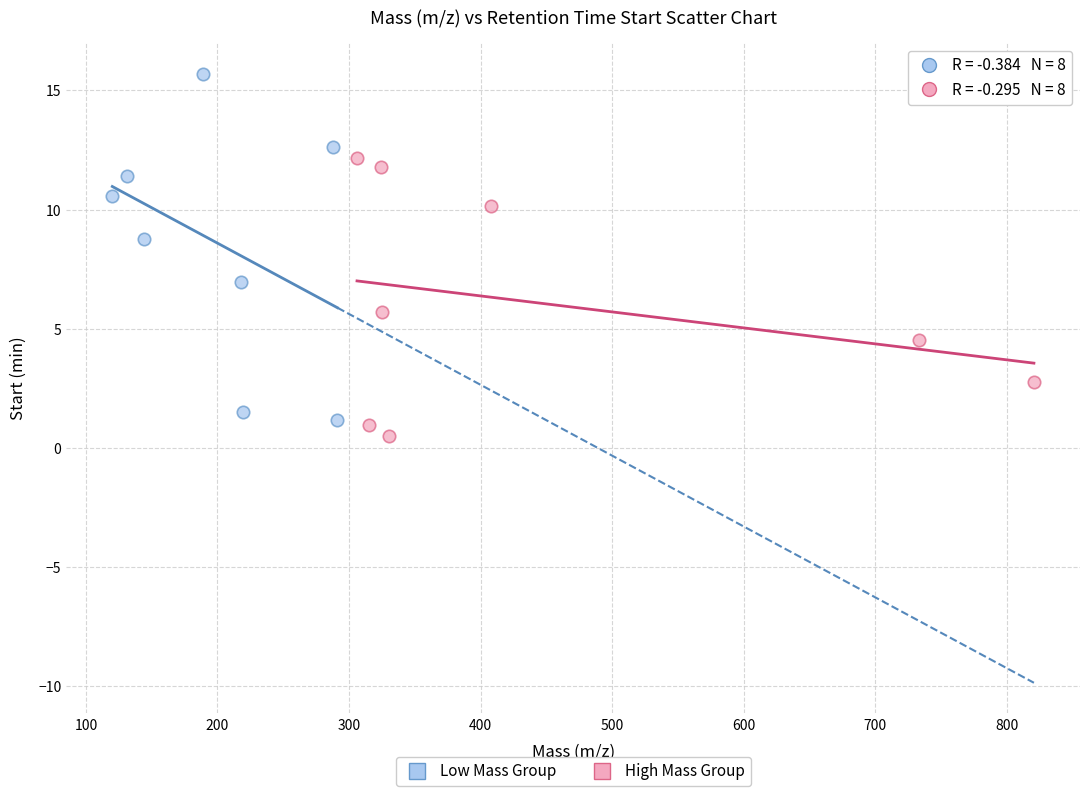

What are all the series names shown in the legend?

Low Mass Group, High Mass Group